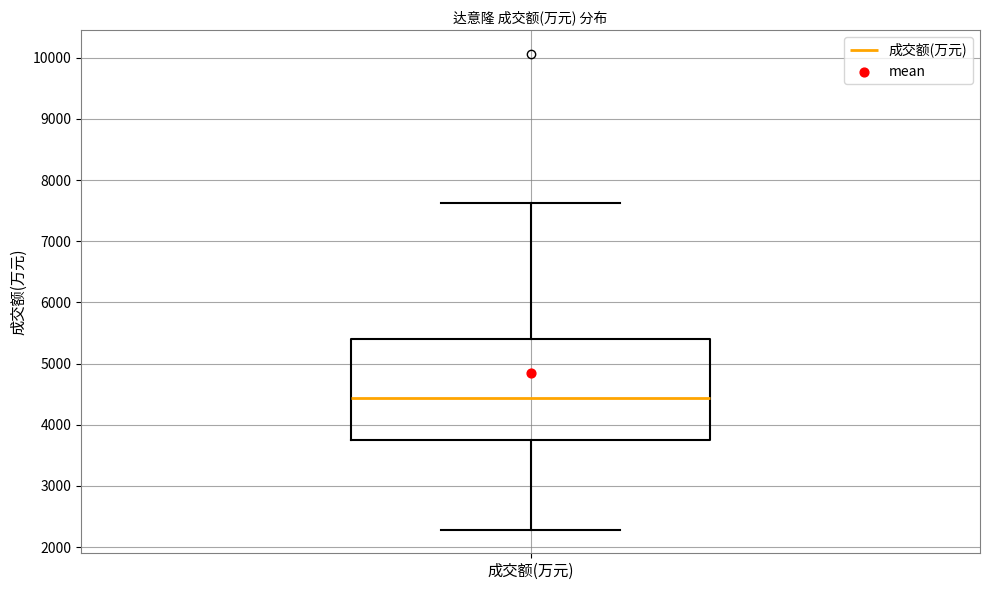

Read this box plot against the y-axis: the position of the median line, the range covered by the box, and the ends of both whiskers. The values are not printed on the chart, so give them approximately, as read against the axis.

median 4400, box 3800 to 5400, whiskers 2300 to 7600